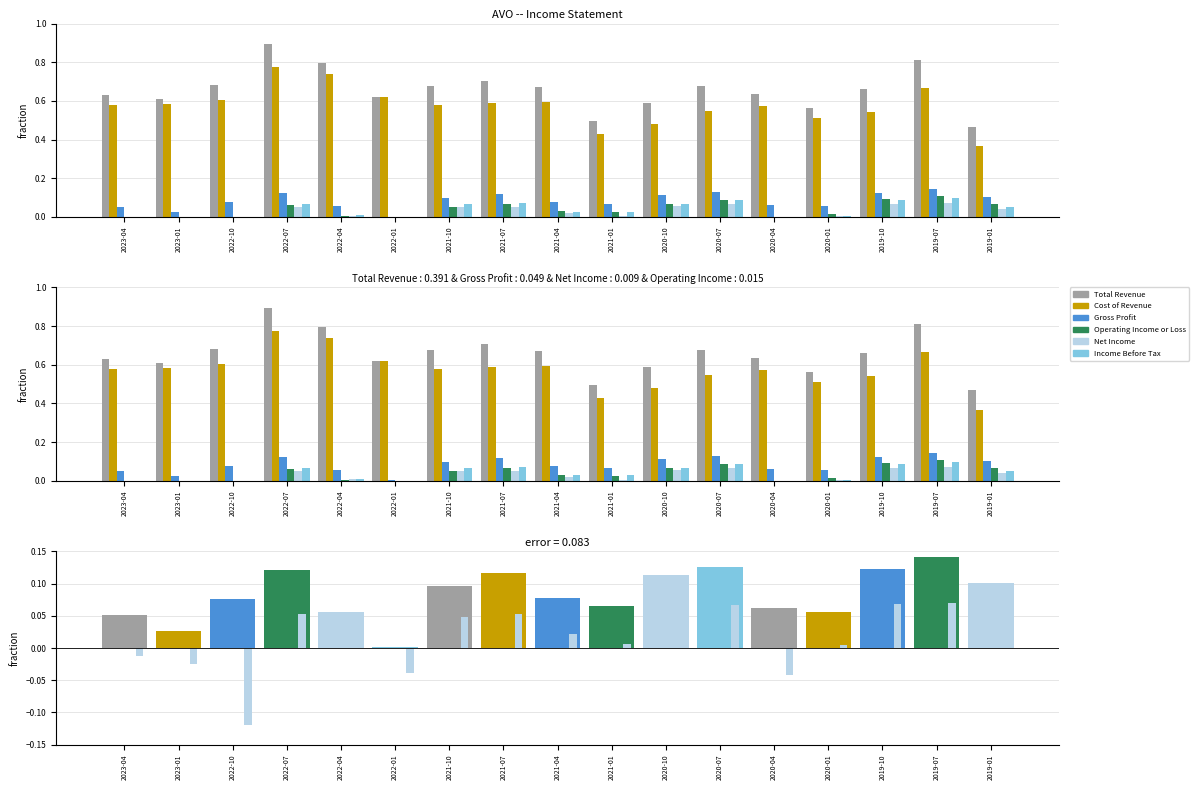

At which category is the sum across all series the highest?

2022-07